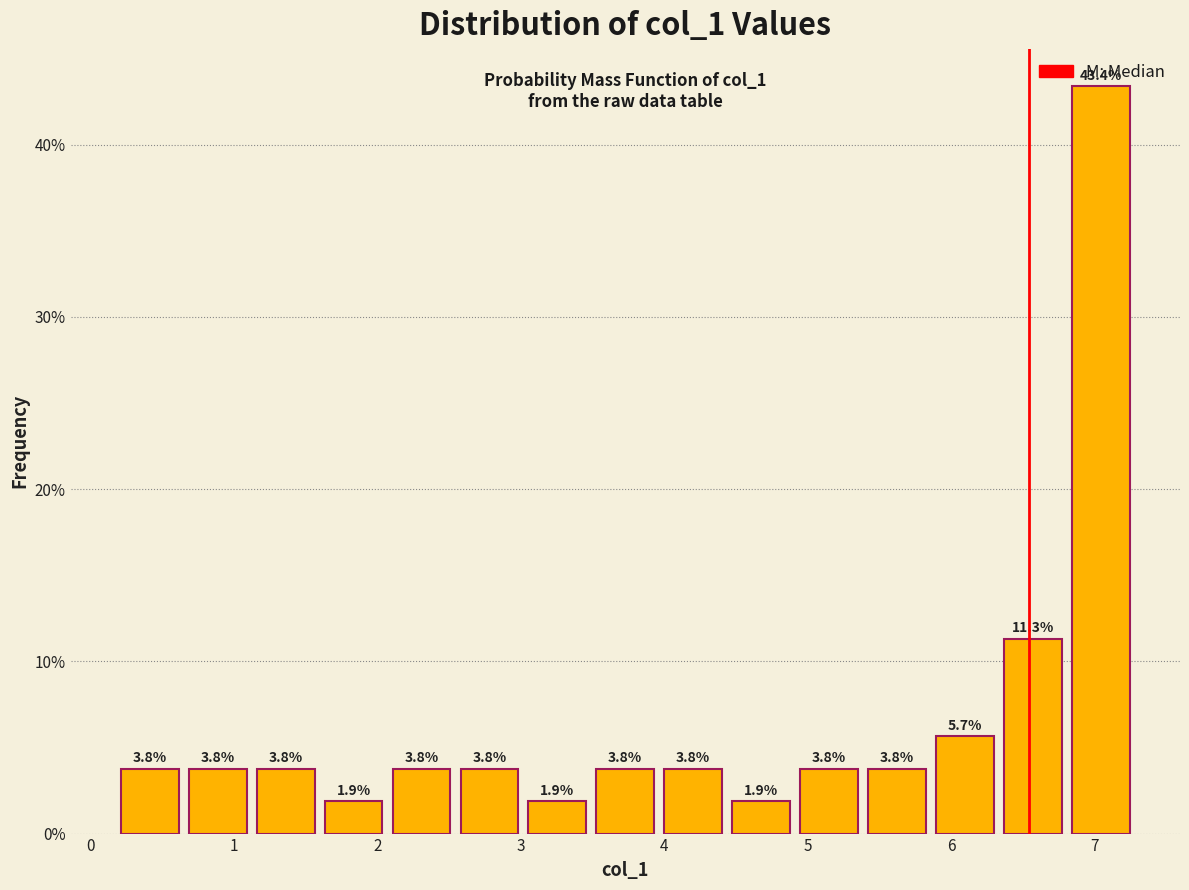

Over which range of the x-axis is the bar tallest?

6.8 to 7.3